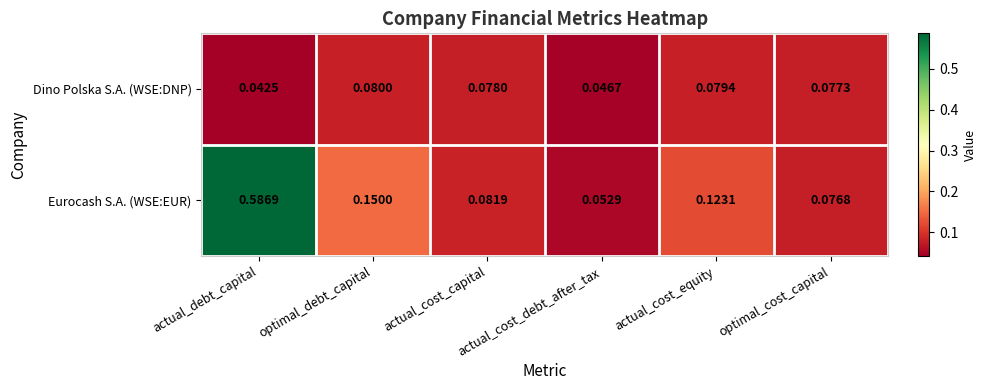

Which series has the largest range (max minus min)?

Eurocash S.A. (WSE:EUR)